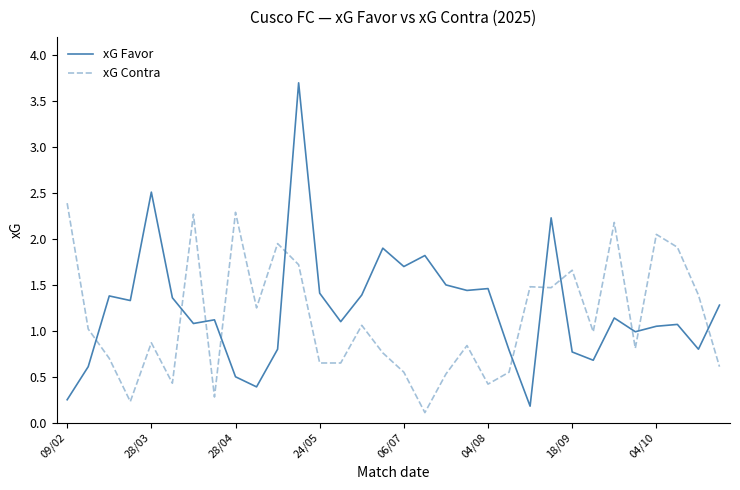

True or false: xG Contra and xG Favor cross at least once.

True